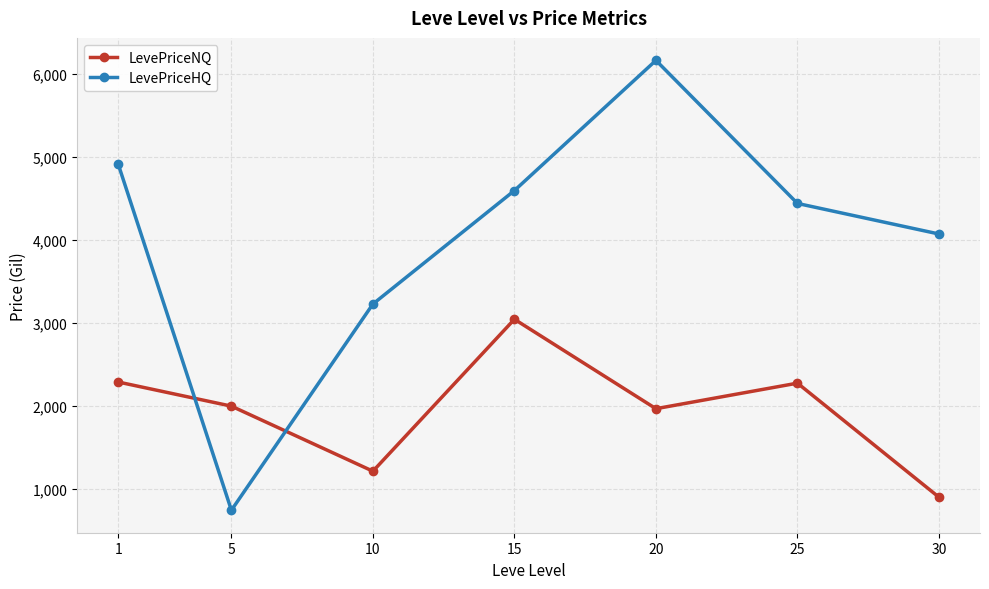

How many data points does each series have?

7